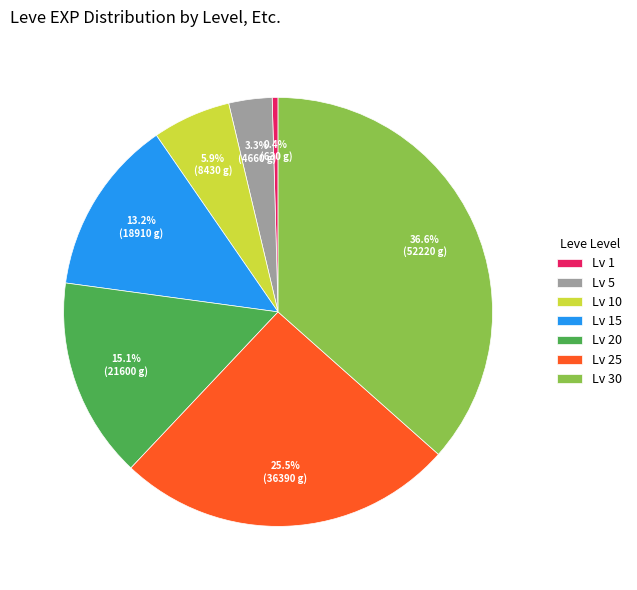

What percentage is NOT represented by Lv 1?

99.6%